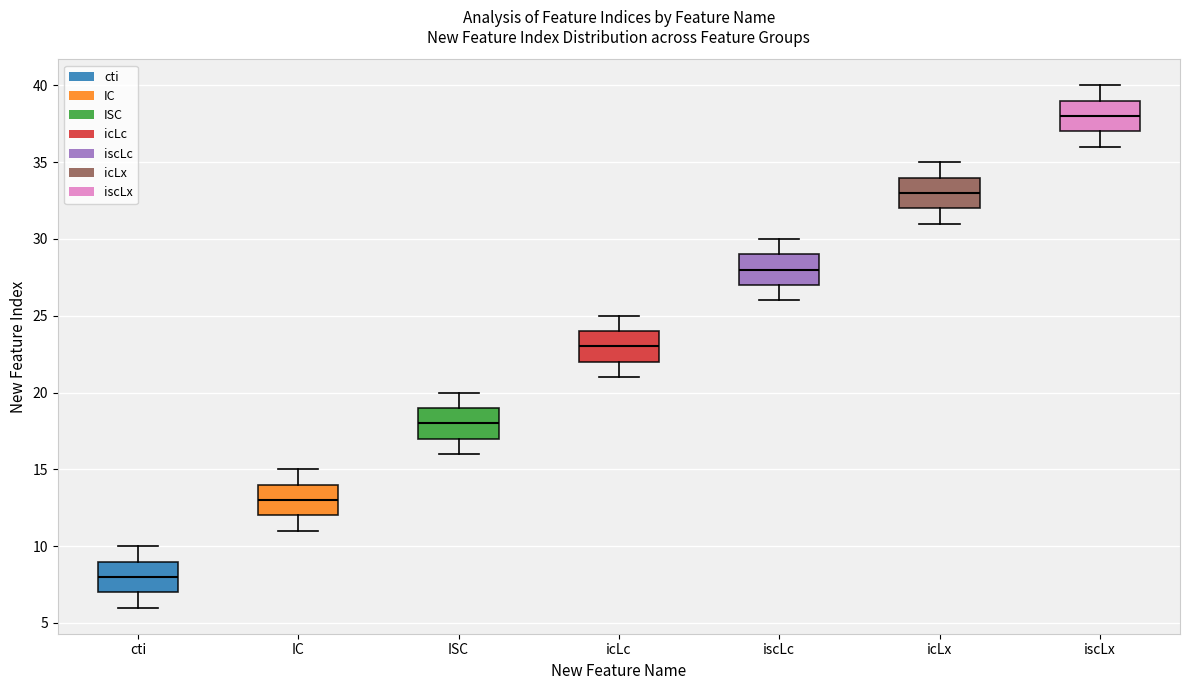

Reading left to right, read every box against the y-axis: the position of its median line, the range the box covers, and the ends of its whiskers. The values are not printed on the chart, so give them approximately, as read against the axis.

cti: median 8, box 7 to 9, whiskers 6 to 10
IC: median 13, box 12 to 14, whiskers 11 to 15
ISC: median 18, box 17 to 19, whiskers 16 to 20
icLc: median 23, box 22 to 24, whiskers 21 to 25
iscLc: median 28, box 27 to 29, whiskers 26 to 30
icLx: median 33, box 32 to 34, whiskers 31 to 35
iscLx: median 38, box 37 to 39, whiskers 36 to 40